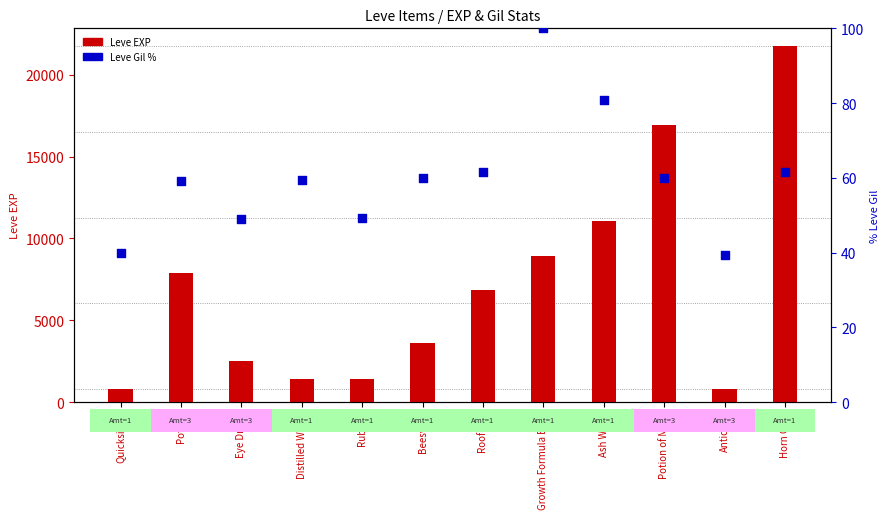

At which category is the sum across all series the highest?

Horn Glue